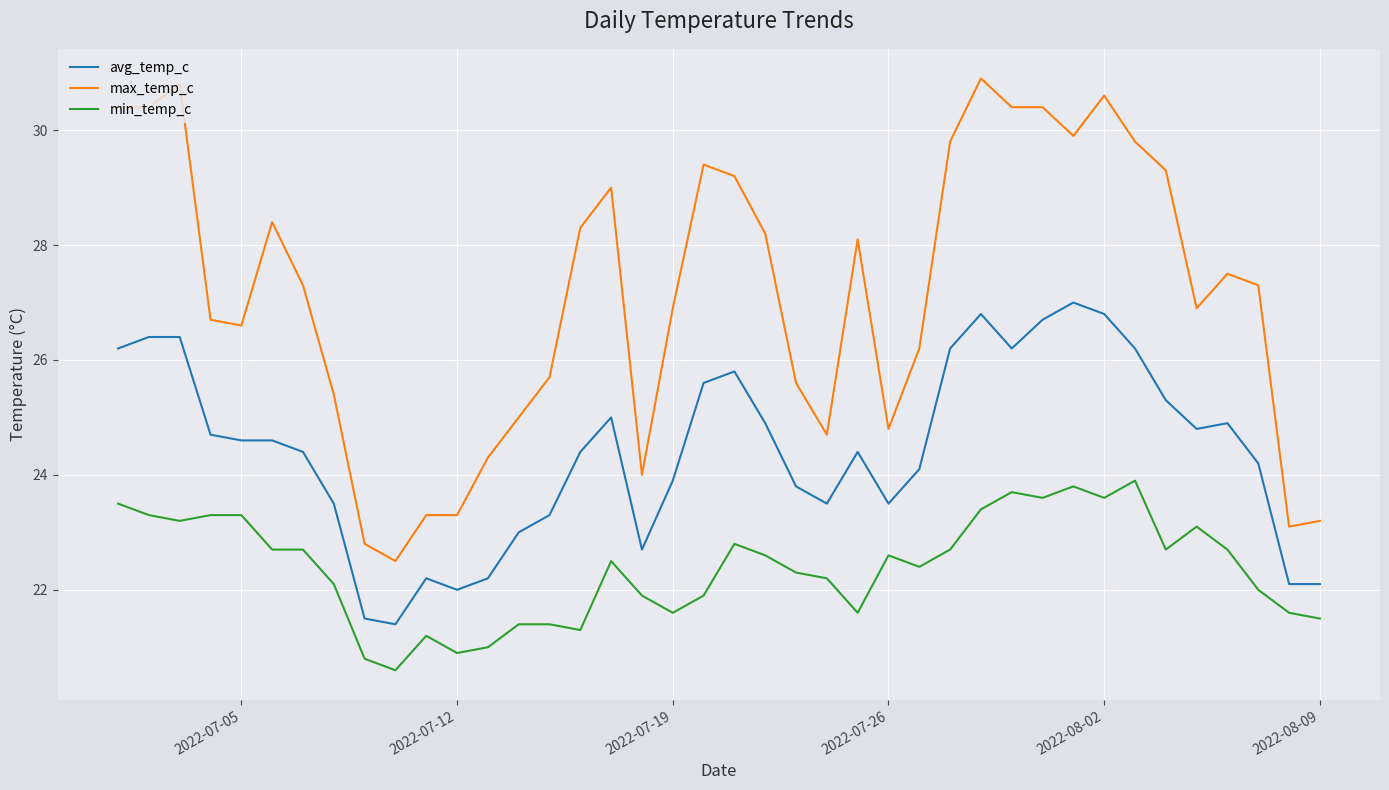

List the series in order of their overall mean, lowest first.

min_temp_c, avg_temp_c, max_temp_c